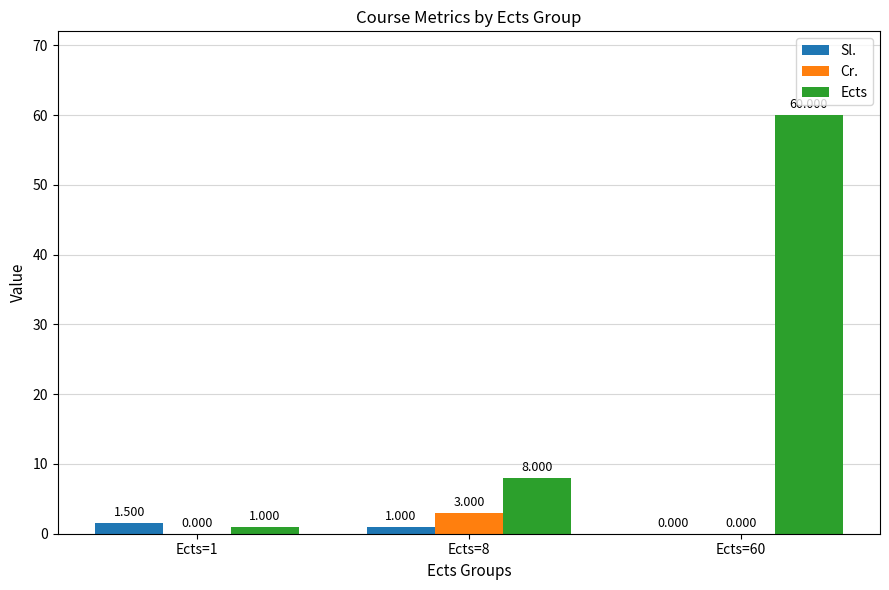

Is the value of Cr. at Ects=60 greater than the value of Ects at Ects=1?

No